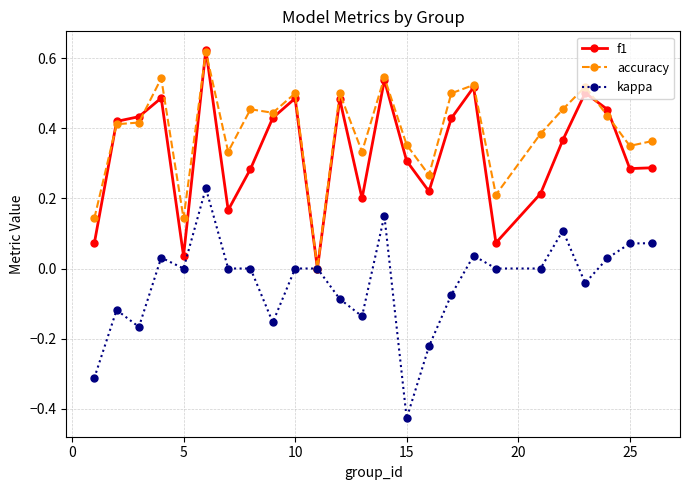

True or false: f1 has more than 0 points higher than both neighbors.

True